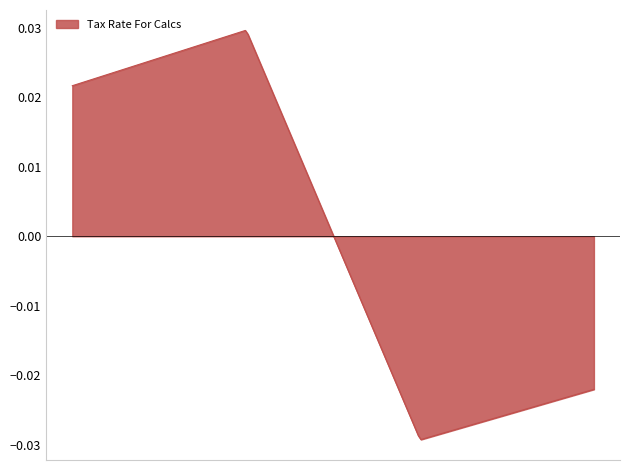

How many distinct data groups are displayed?

1